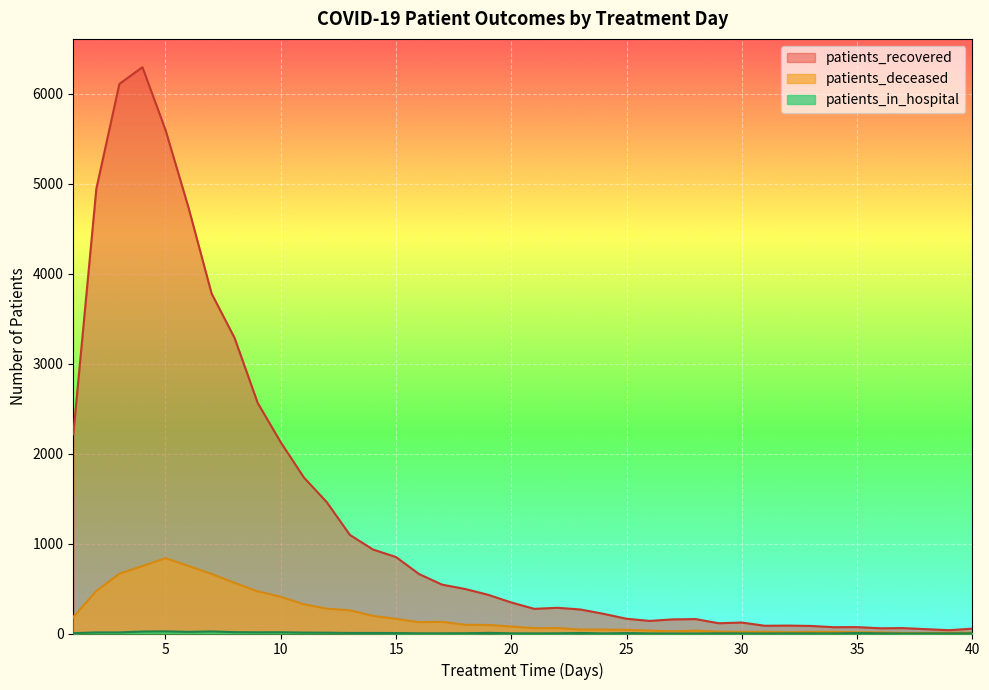

Between 13 and 20, which series saw the biggest shift?

patients_recovered